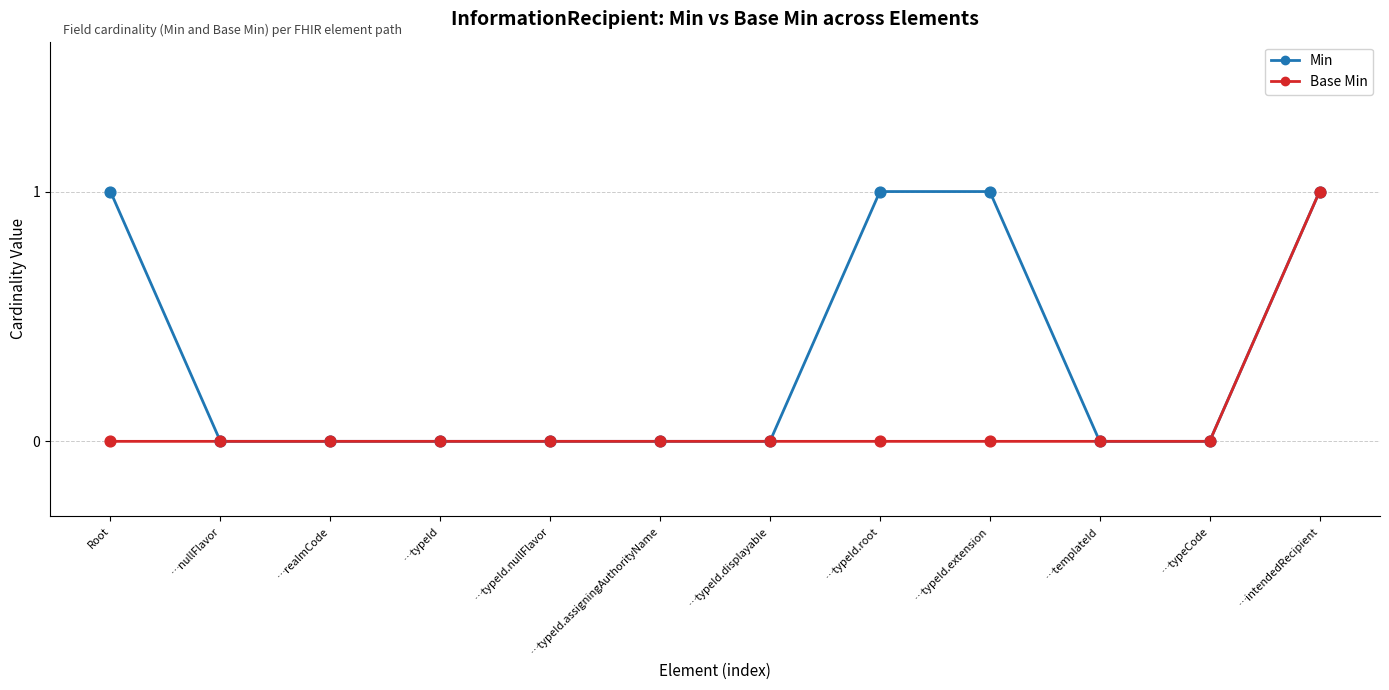

The value of Base Min at …typeId.displayable is 0. True or false?

True